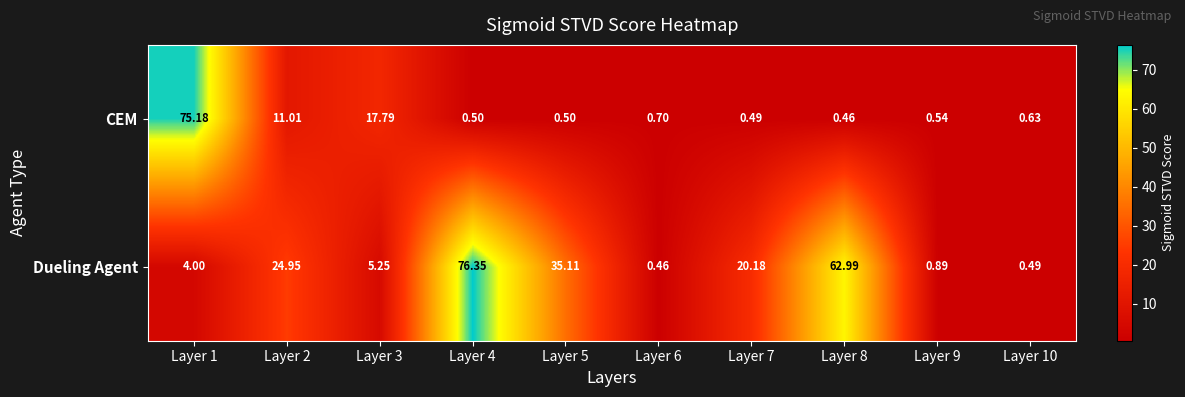

Is the value of CEM at Layer 3 greater than the value of Dueling Agent at Layer 8?

No